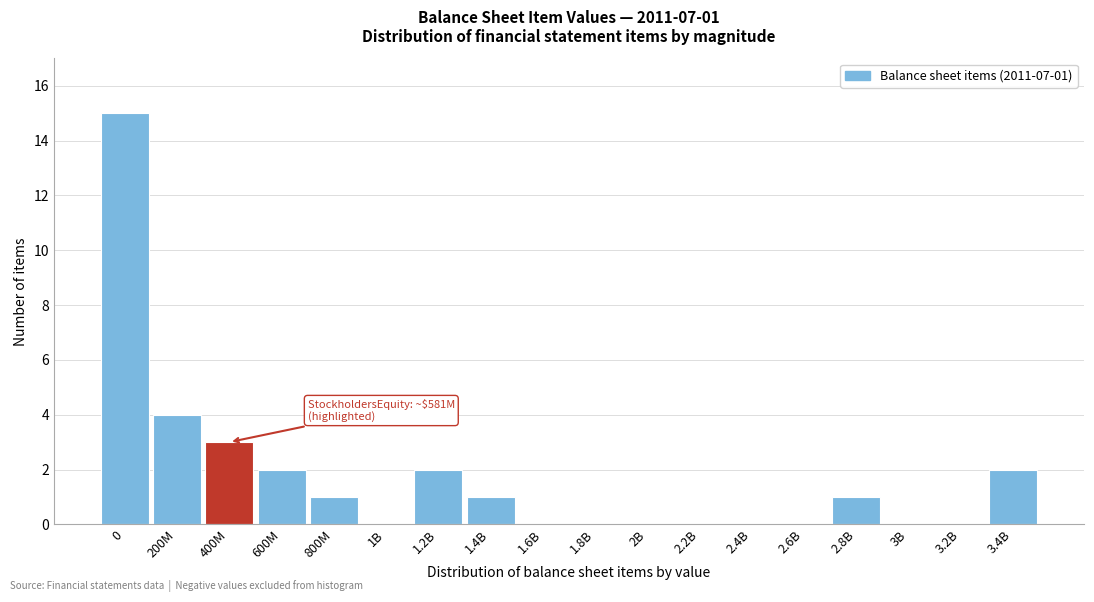

Reading left to right, list all the values displayed in this chart.

0=15	200M=4	400M=3	600M=2	800M=1	1B=0	1.2B=2	1.4B=1	1.6B=0	1.8B=0	2B=0	2.2B=0	2.4B=0	2.6B=0	2.8B=1	3B=0	3.2B=0	3.4B=2